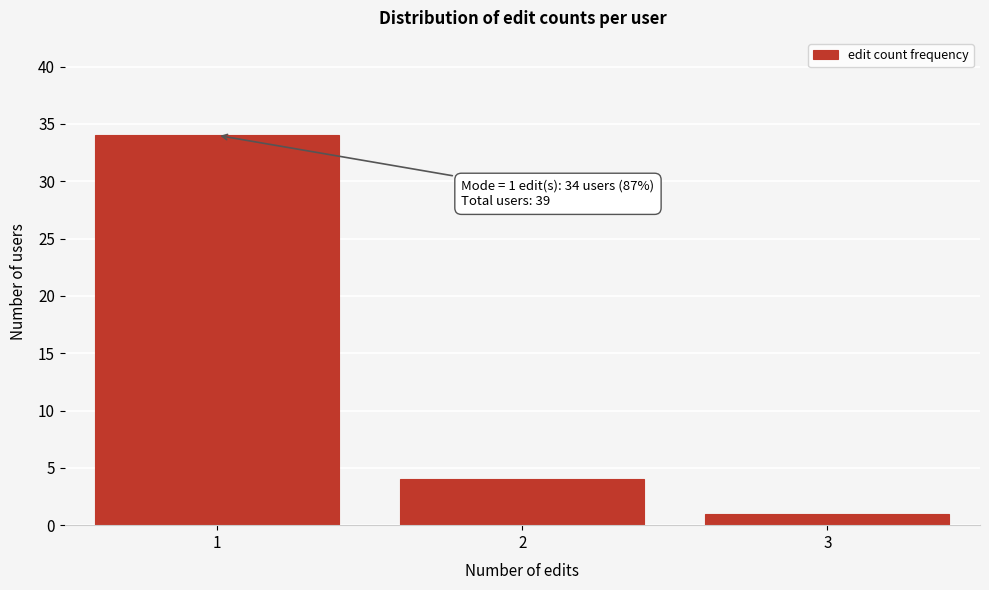

Reading right to left, extract all data points from this chart.

1	4	34